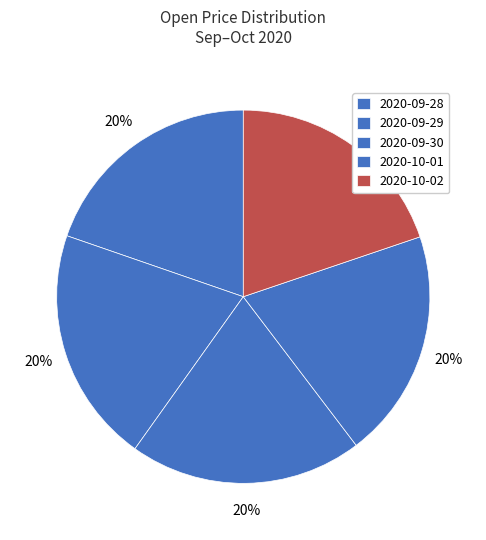

Which category has the biggest portion of the pie?

2020-09-29